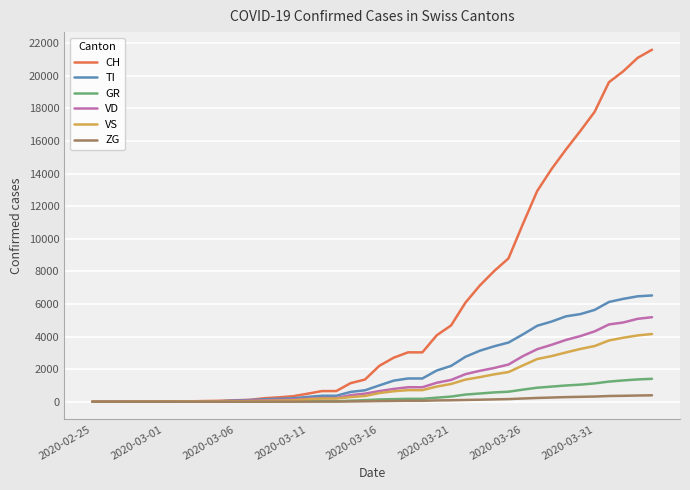

Which series has the largest total across all categories?

CH